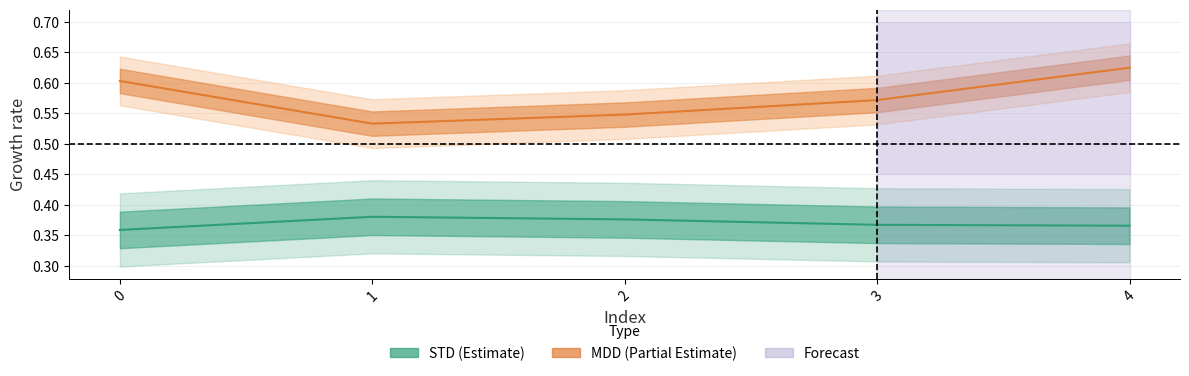

At which category is the sum across all series the highest?

4